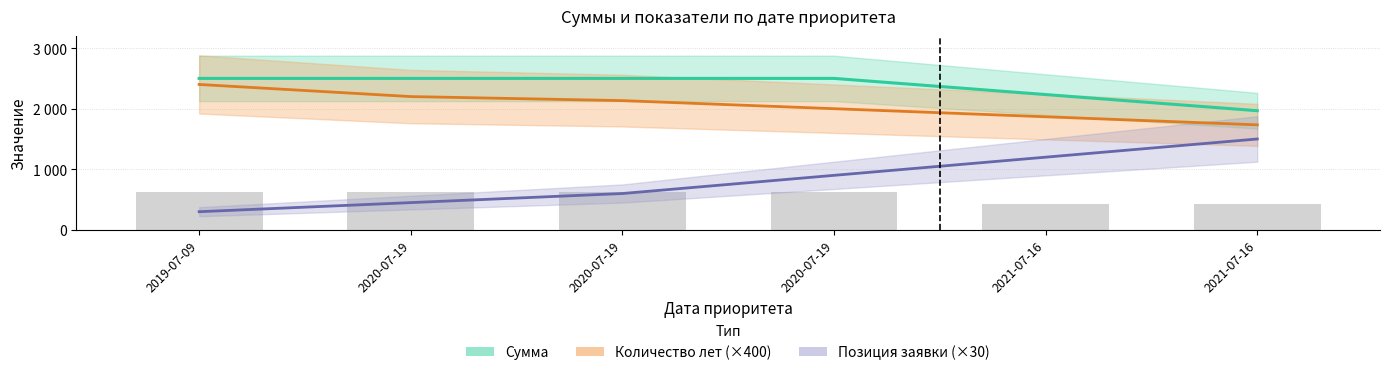

Reading left to right, transcribe all the data shown in this chart.

Сумма: 2019-07-09=2500.0	2020-07-19=2500.0	2020-07-19=2500.0	2020-07-19=2500.0	2021-07-16=2233.3	2021-07-16=1966.7
Количество лет (×400): 2019-07-09=2400.0	2020-07-19=2200.0	2020-07-19=2133.3	2020-07-19=2000.0	2021-07-16=1866.7	2021-07-16=1733.3
Позиция заявки (×30): 2019-07-09=300.0	2020-07-19=450.0	2020-07-19=600.0	2020-07-19=900.0	2021-07-16=1200.0	2021-07-16=1500.0